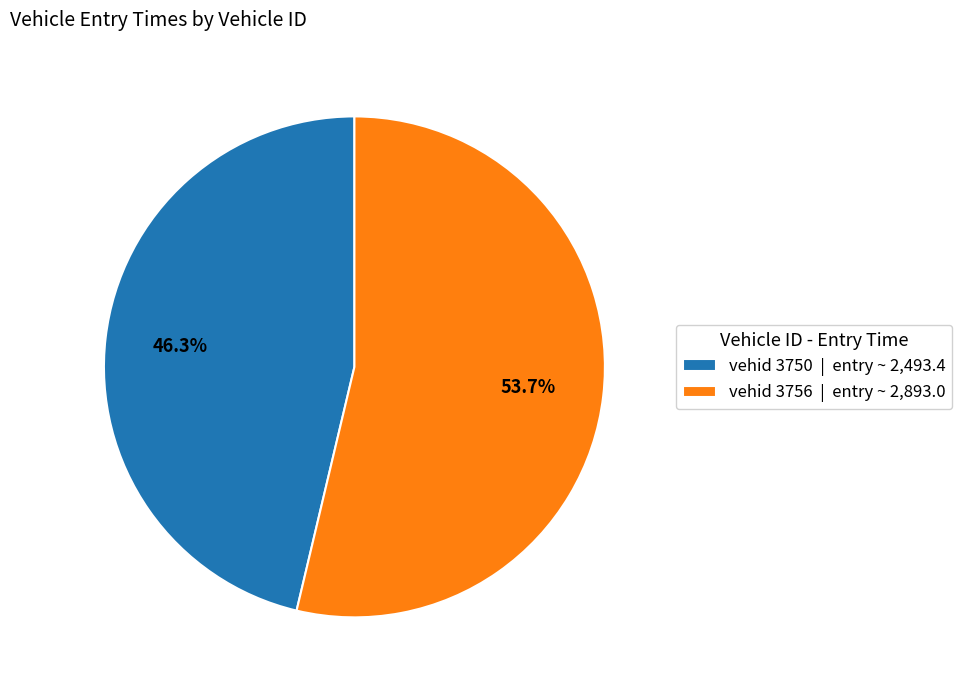

How much of the chart is everything except vehid 3750 | entry ~ 2,493.4?

53.7%